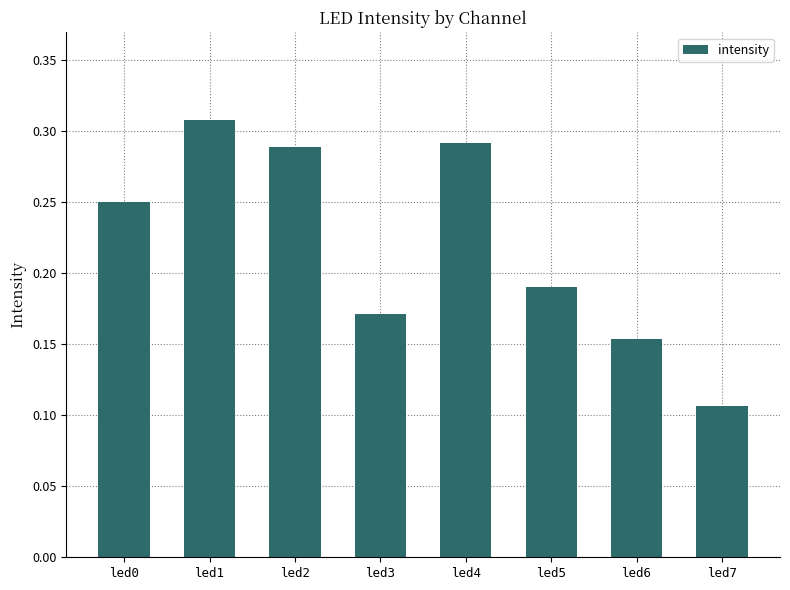

Count the values in the range 0 to 1.

8